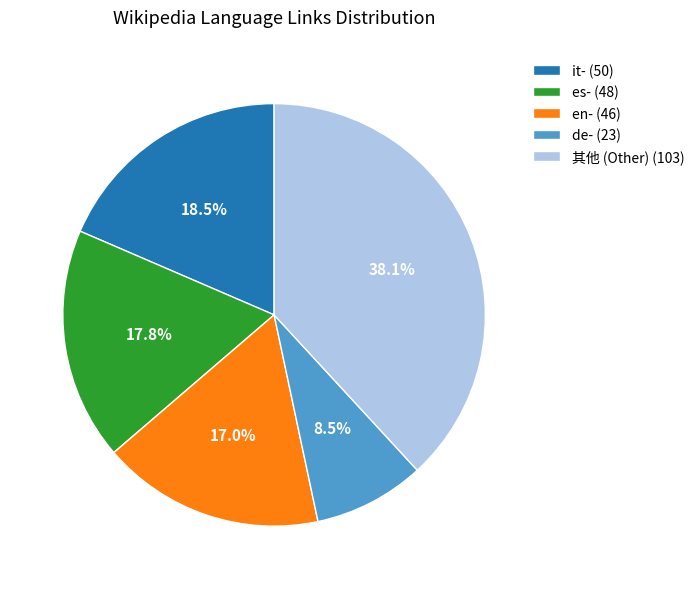

To the nearest percent, what is the difference between the largest and smallest slice percentages?

30%